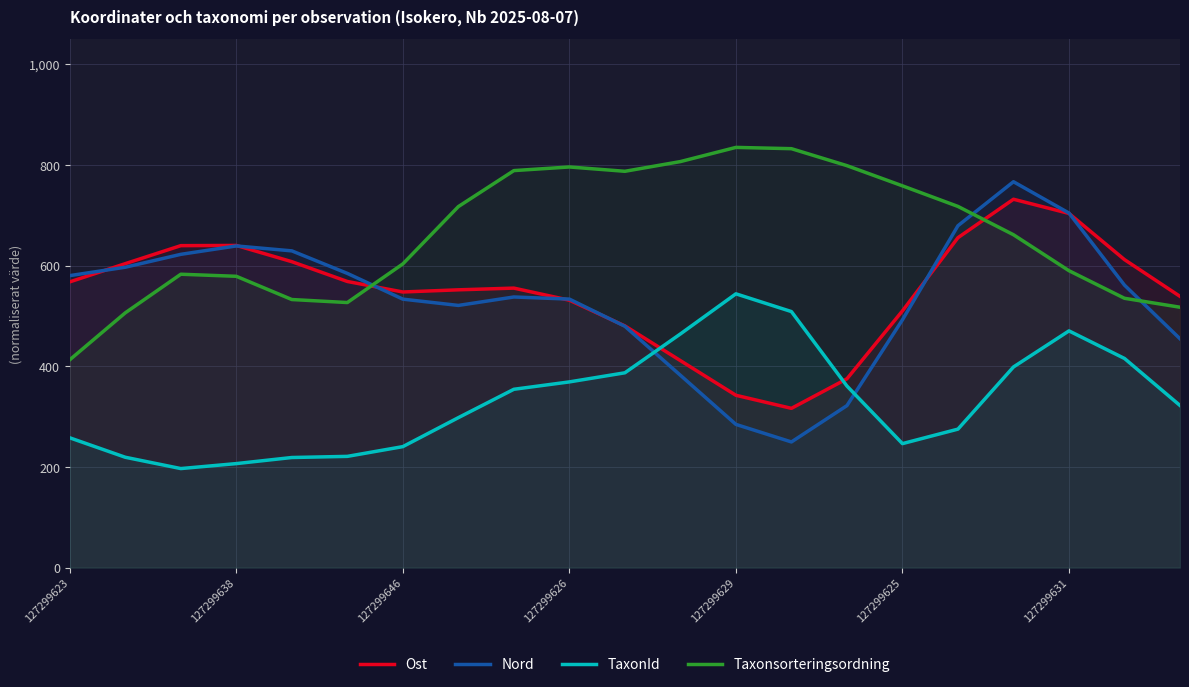

Which series has the widest spread of values?

Nord